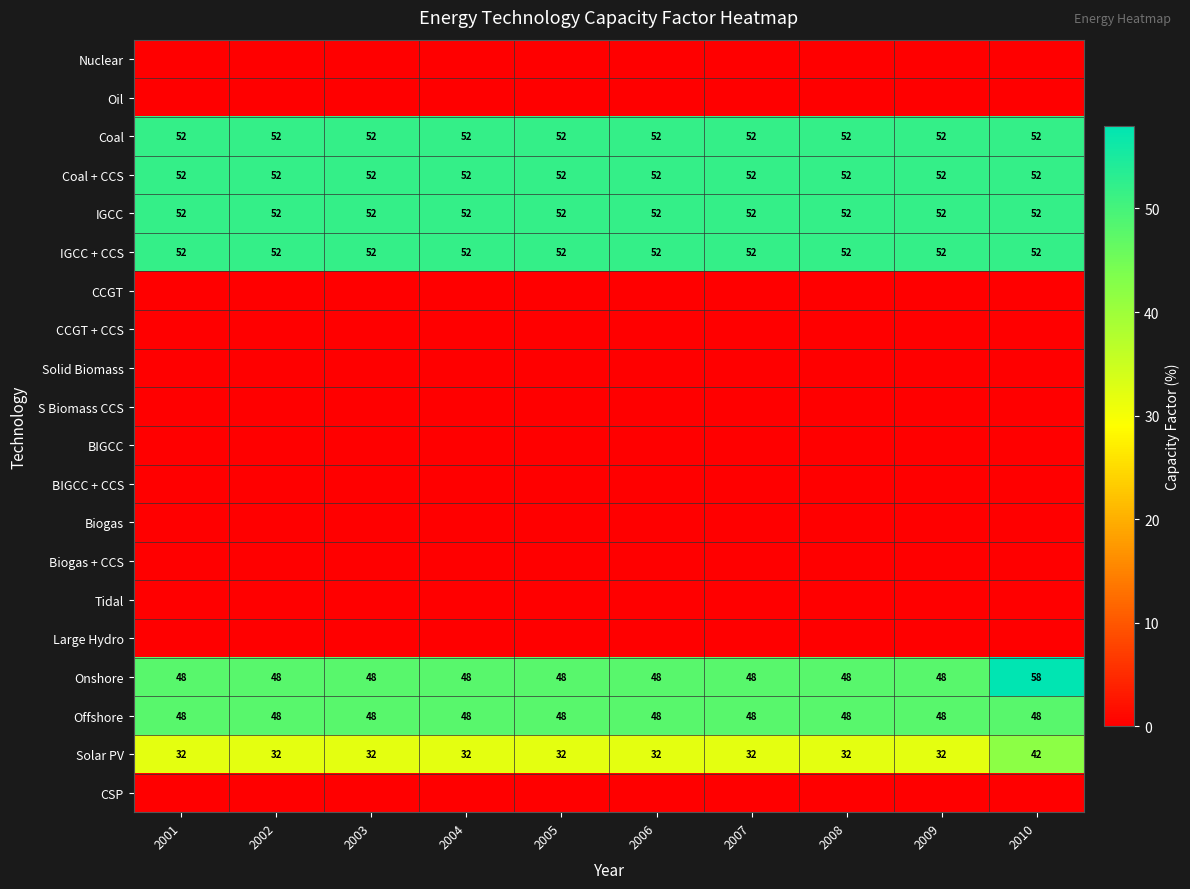

Is it true that IGCC equals 33 at 2003?

False